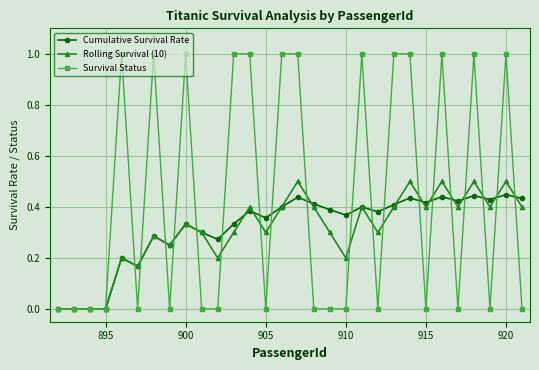

List the series in order of their peak value, highest first.

Survival Status, Rolling Survival (10), Cumulative Survival Rate